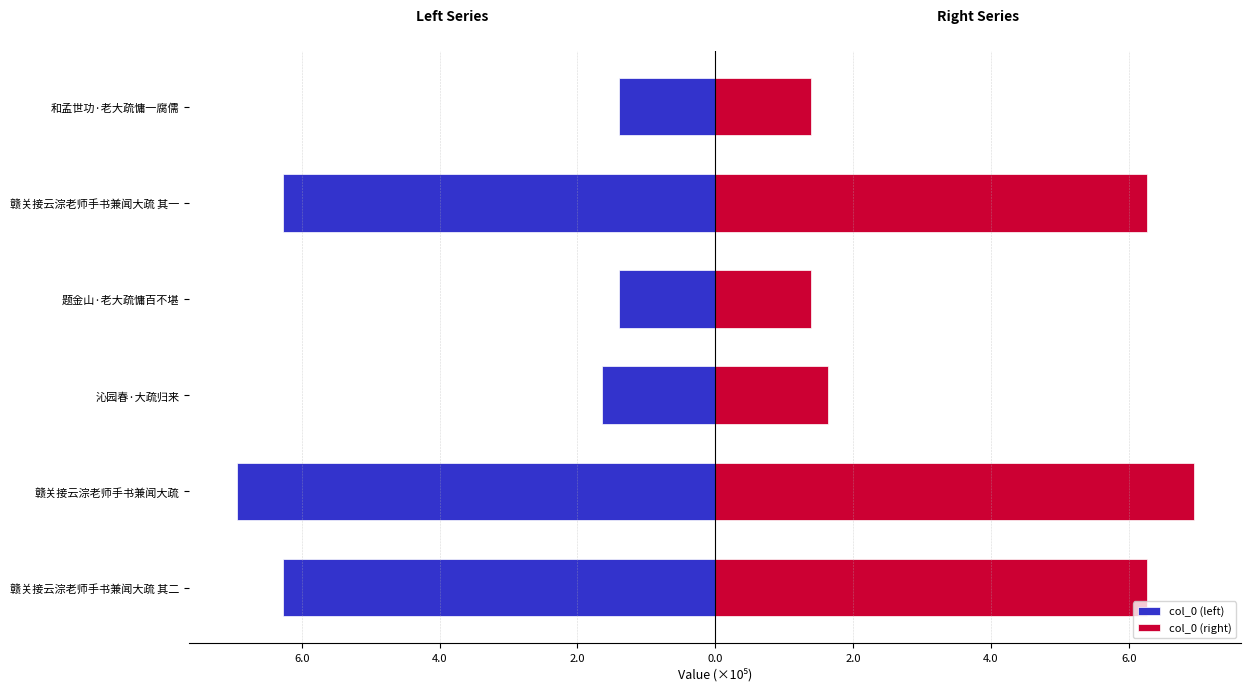

True or false: col_0 (right) has a value of 6.3 at 赣关接云淙老师手书兼闻大疏 其一.

True